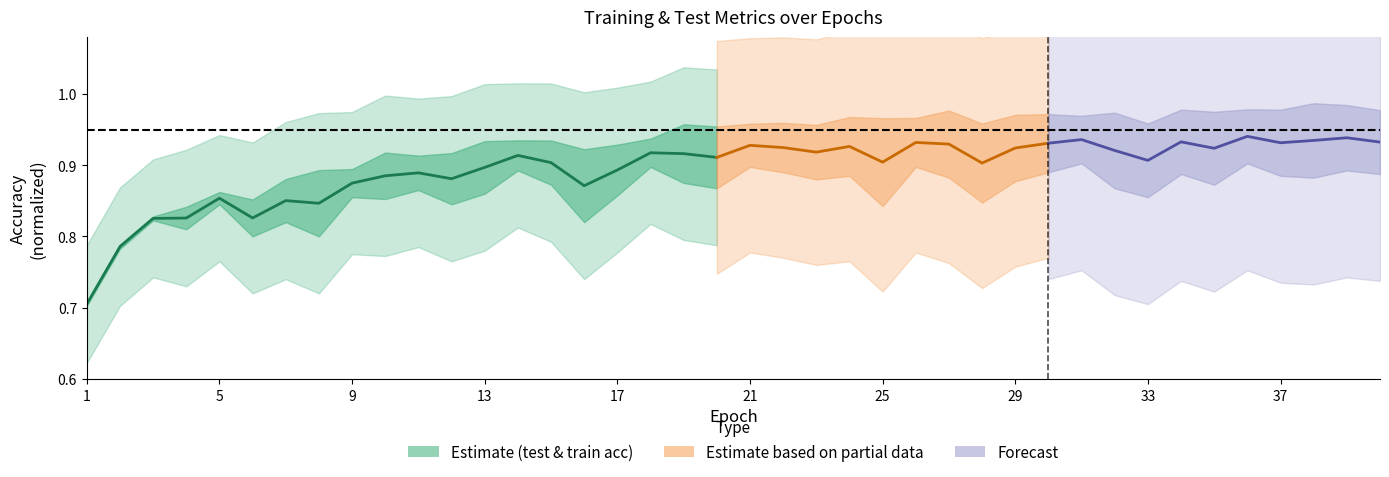

True or false: the data has more than 0 interior local peaks.

True